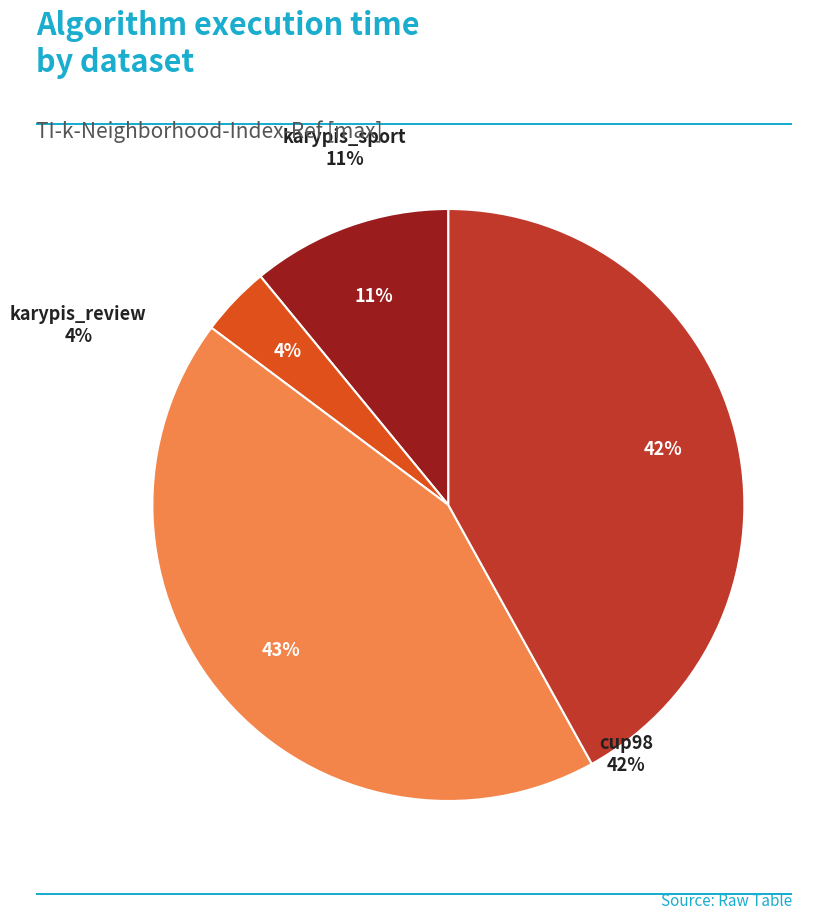

Do karypis_sport and karypis_review together represent more than half of the pie?

No